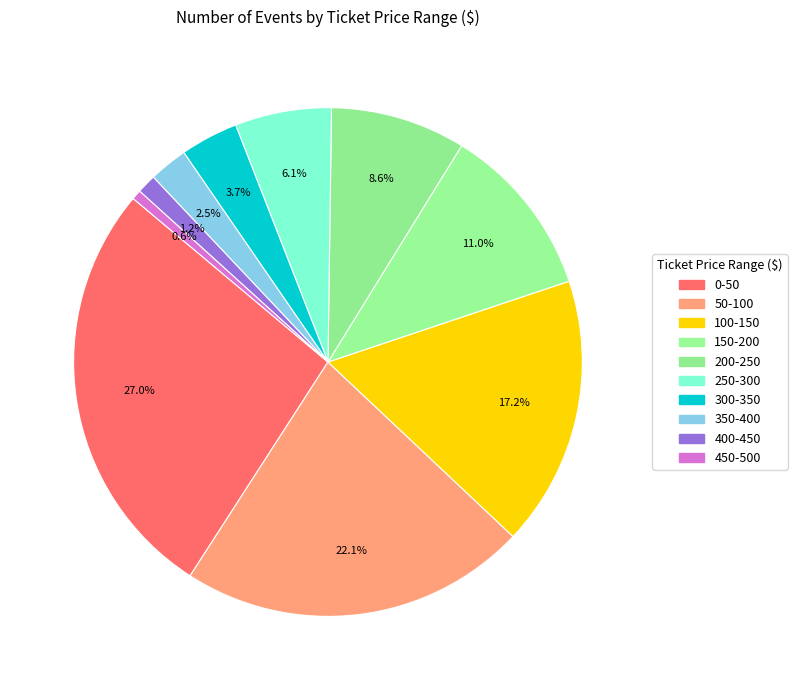

To the nearest percent, what is the combined percentage of 200-250 and 50-100?

31%